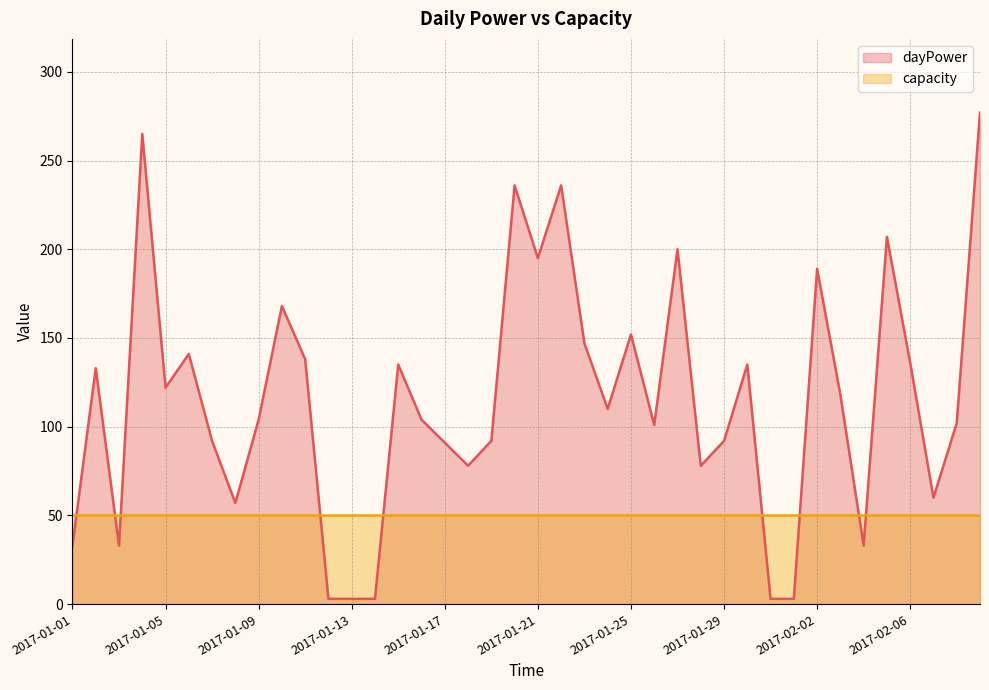

What value does the data have at 2017-01-03, to the nearest 50?

50